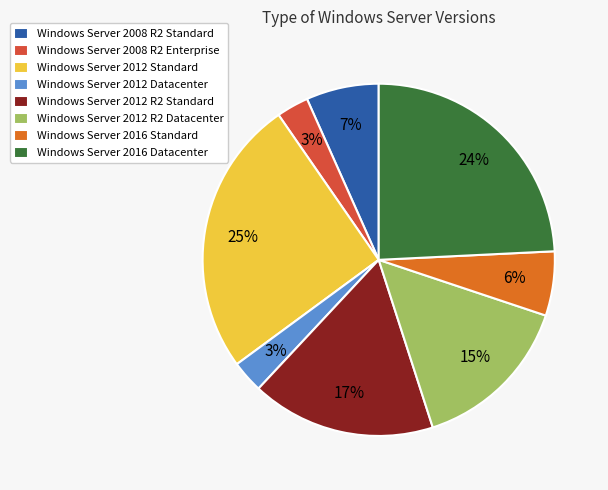

Count the number of slices in the pie.

8